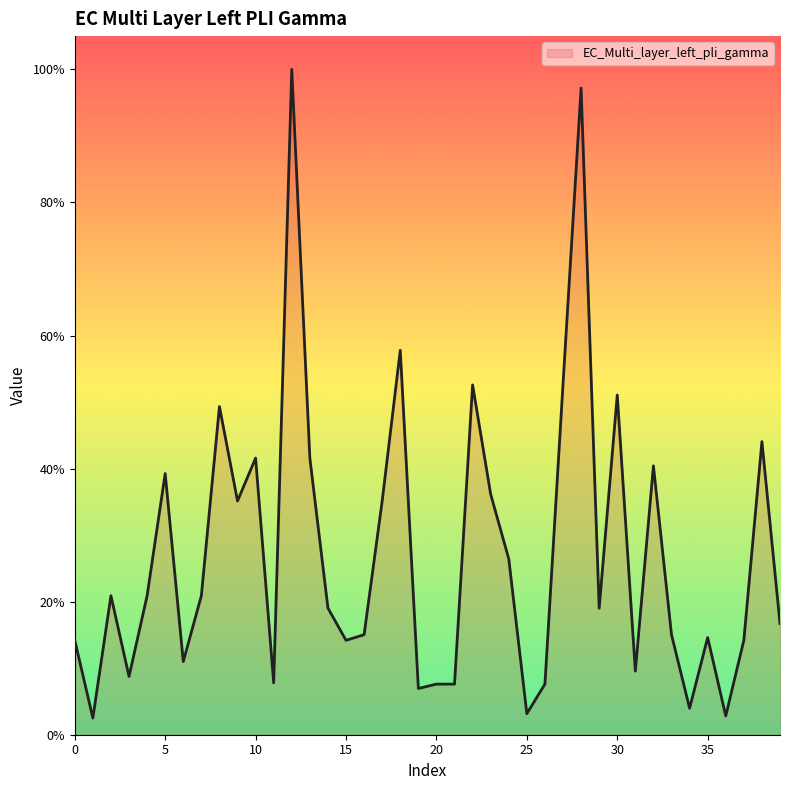

Is this an area chart (filled region under the line)?

Yes